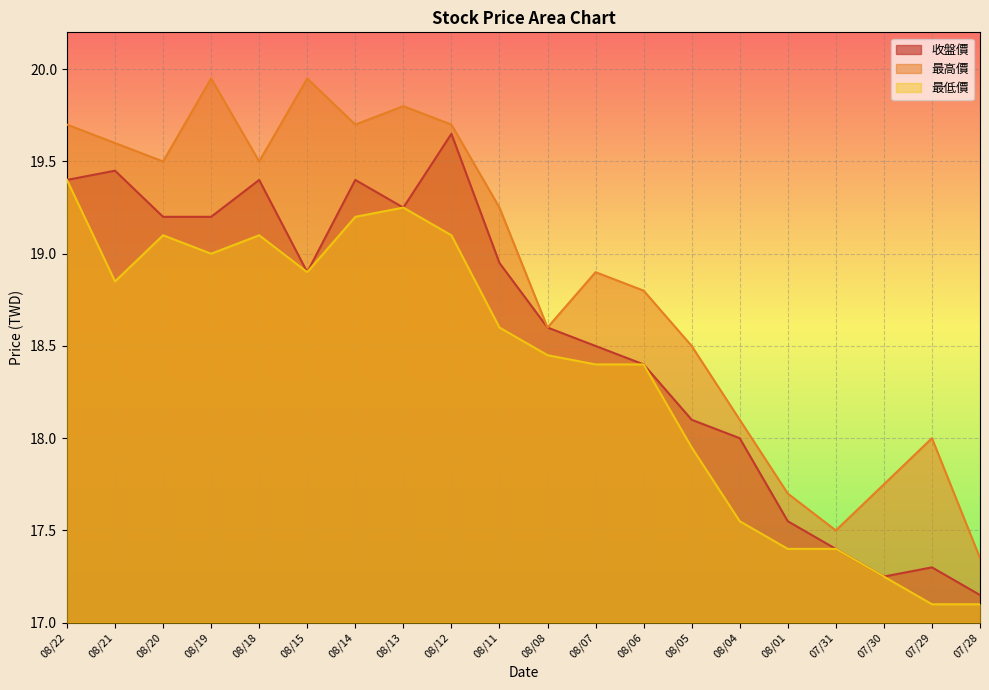

True or false: 最低價 and 最高價 cross at least once.

False